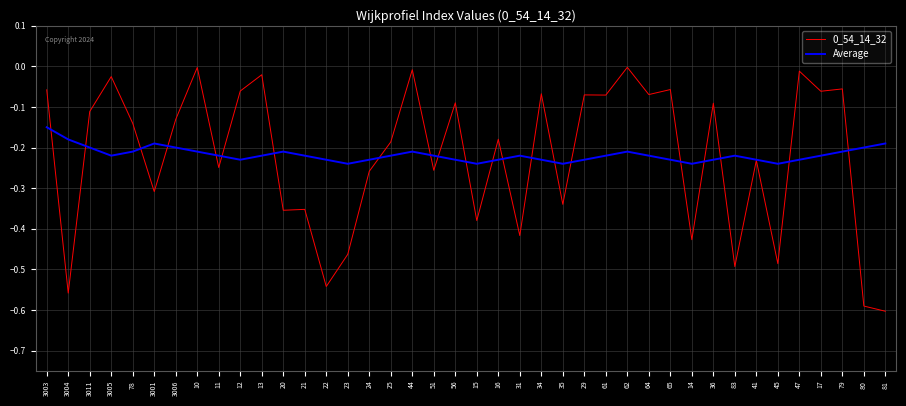

Is the value of Average at 20 greater than the value of 0_54_14_32 at 78?

No